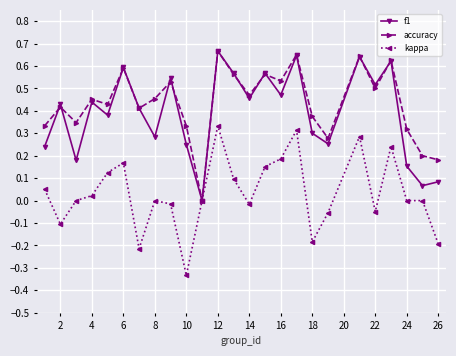

Where is the first local maximum for f1?

2